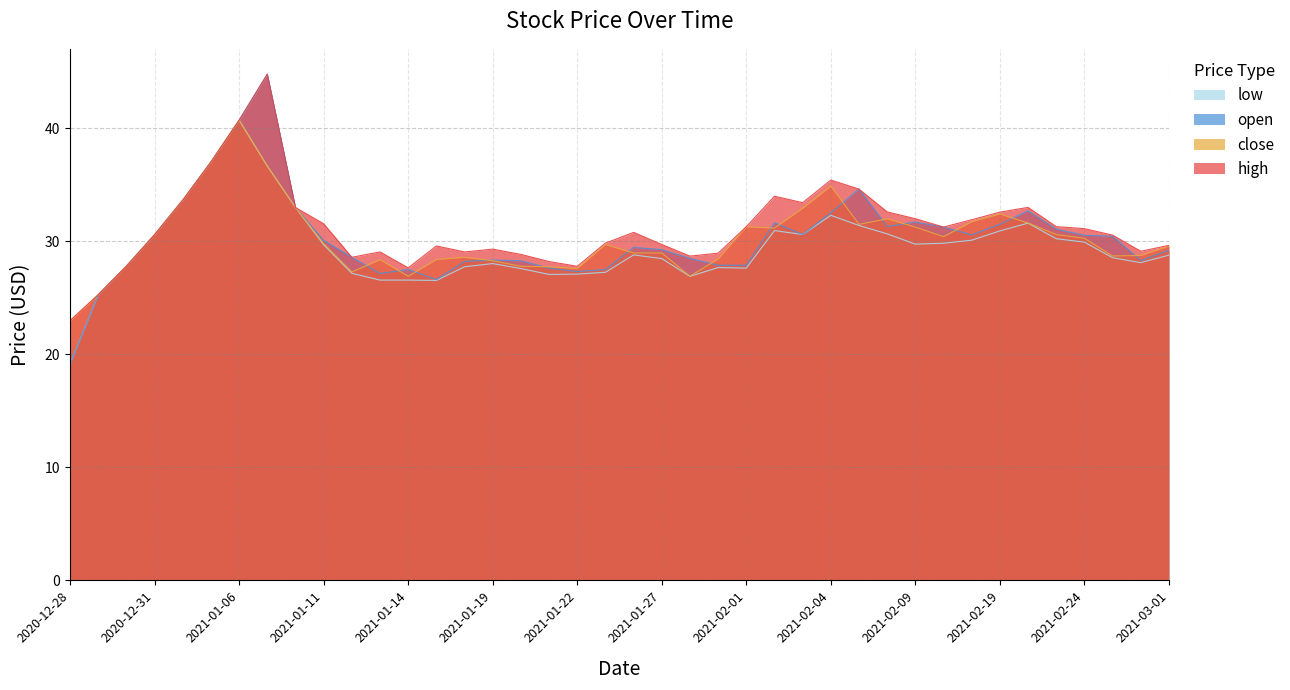

Which series has the largest range (max minus min)?

open